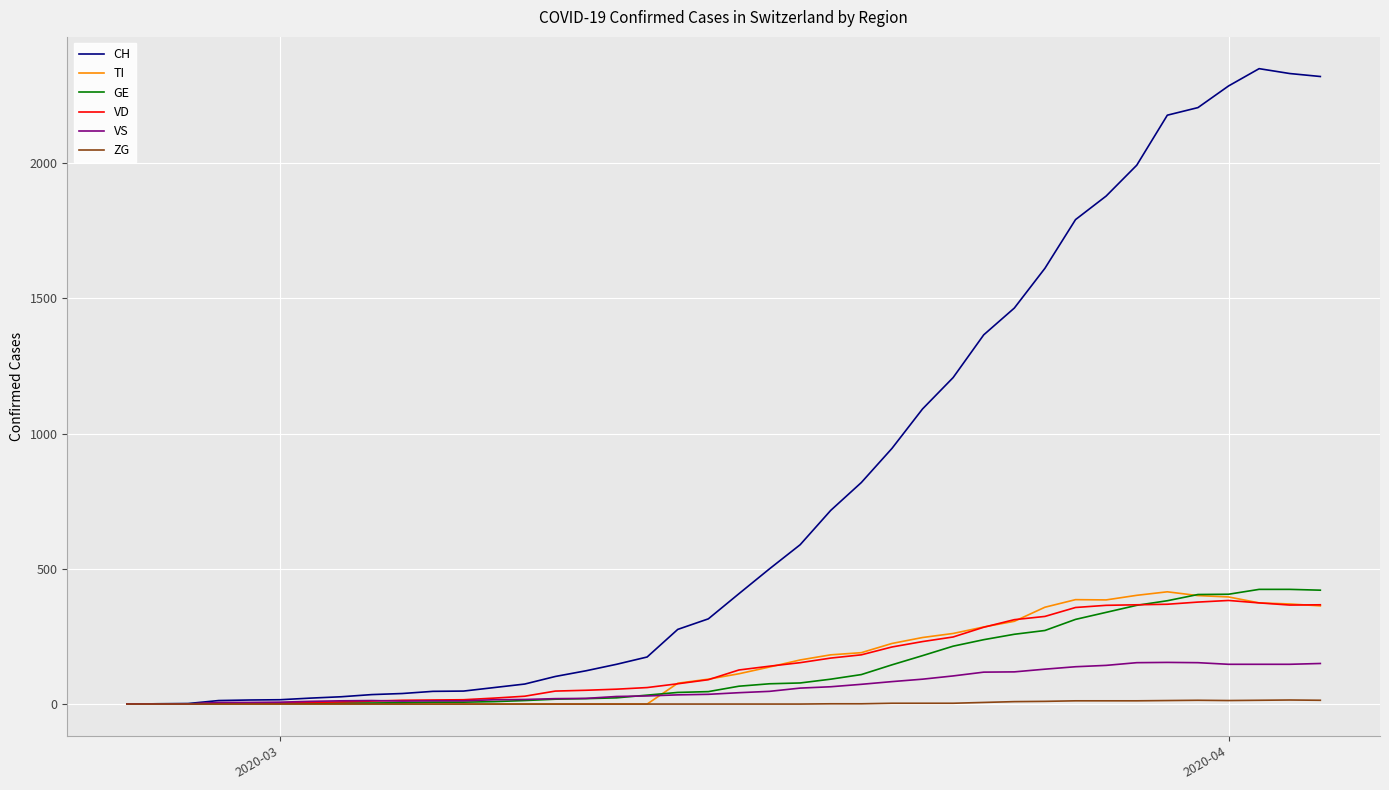

Which series has the largest total across all categories?

CH